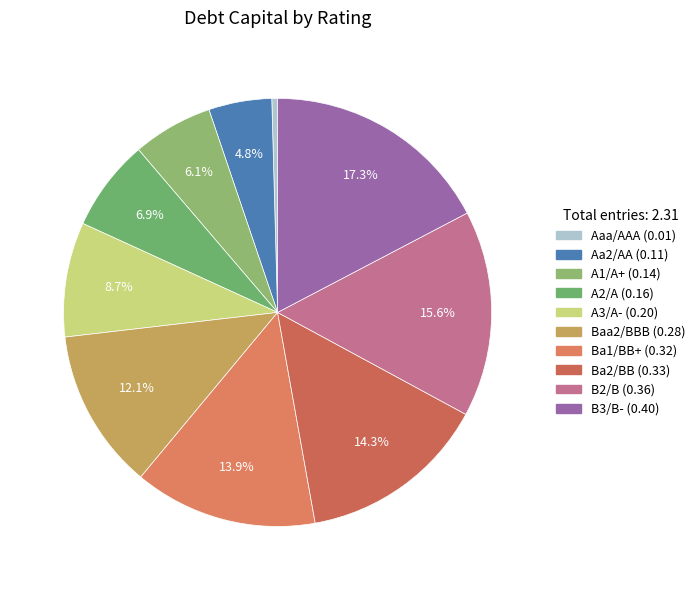

Rank the categories by value from lowest to highest.

Aaa/AAA, Aa2/AA, A1/A+, A2/A, A3/A-, Baa2/BBB, Ba1/BB+, Ba2/BB, B2/B, B3/B-